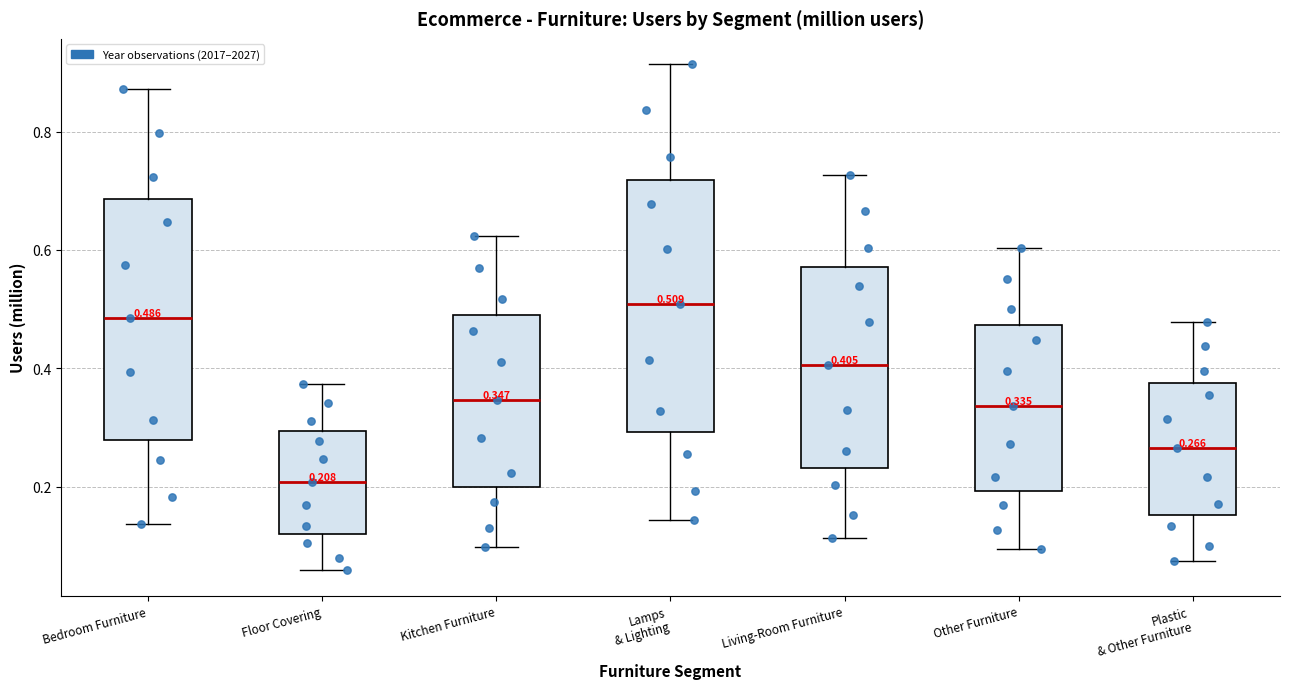

Which box has the highest median line?

Lamps & Lighting